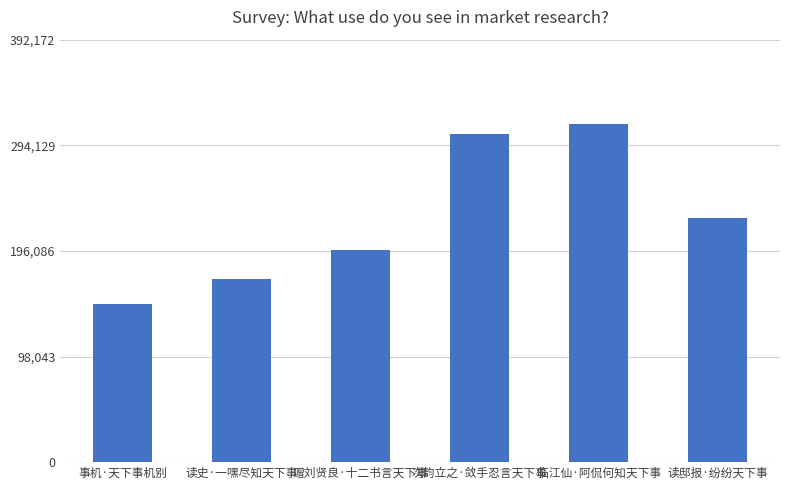

What is the value of the 5th bar from the left?

313738